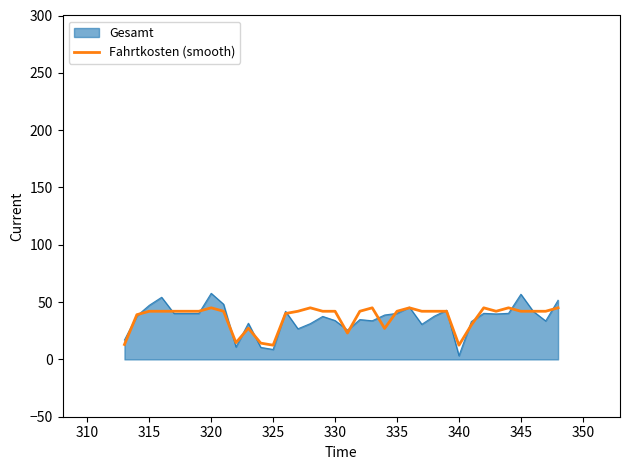

What is the sum of all values?

1281.8